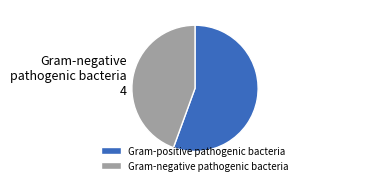

Is the sum of Gram-negative pathogenic bacteria and Gram-positive pathogenic bacteria greater than half?

Yes